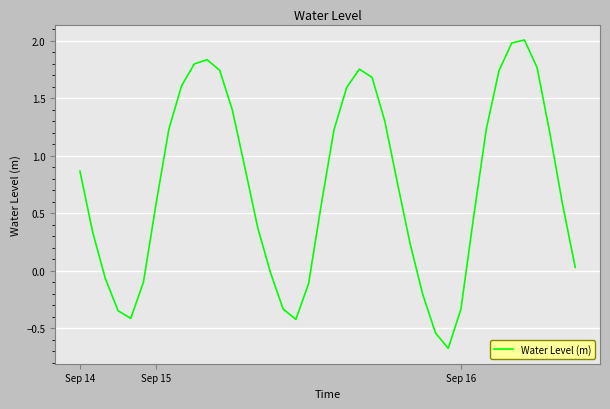

What is the difference between the maximum and minimum values?

2.7